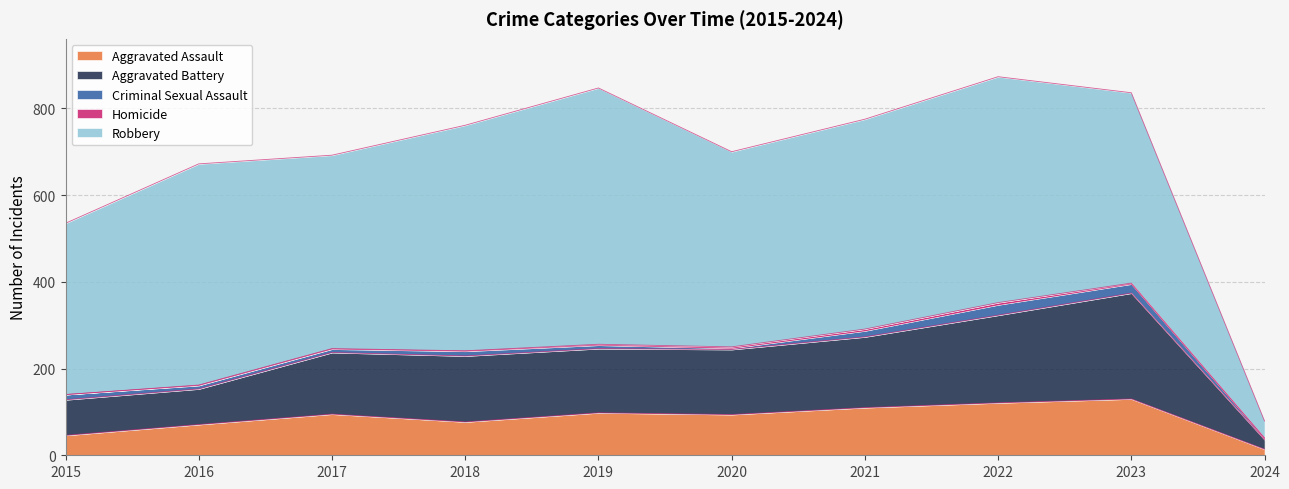

What is the difference between the highest and lowest values at 2015?

395